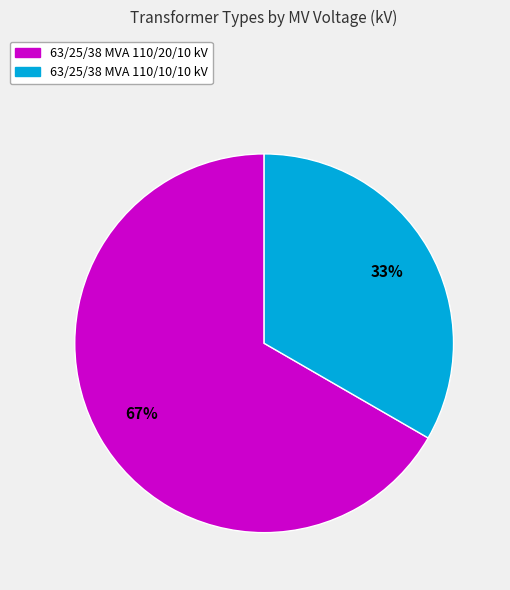

To the nearest percent, what is the combined percentage of 63/25/38 MVA 110/20/10 kV and 63/25/38 MVA 110/10/10 kV?

100%